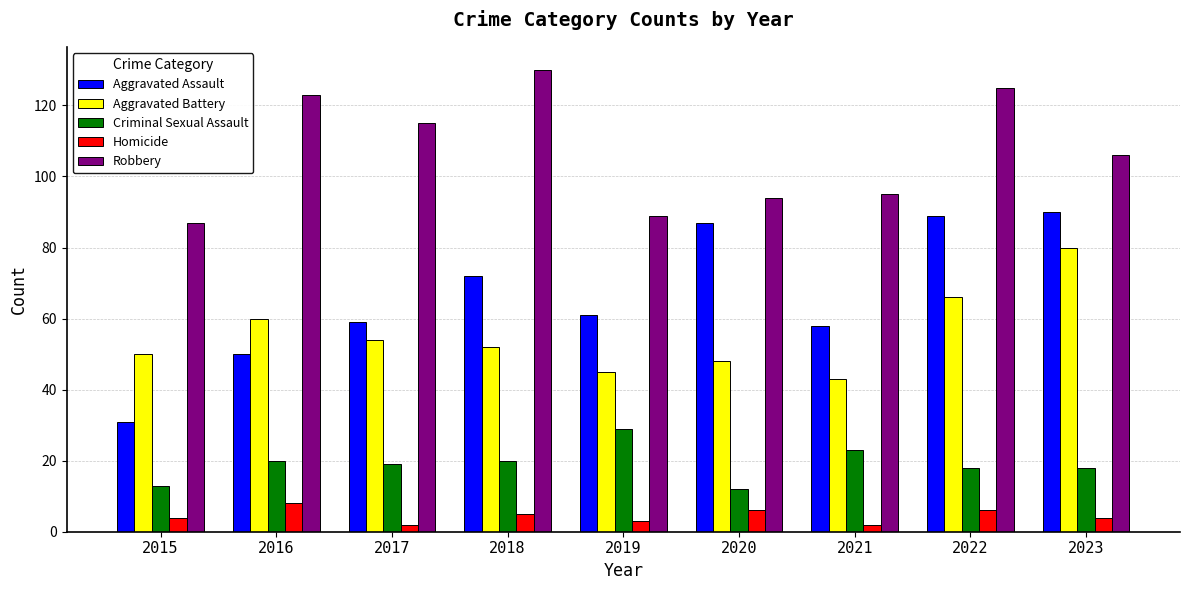

The value of Aggravated Battery at 2020 is 17. True or false?

False